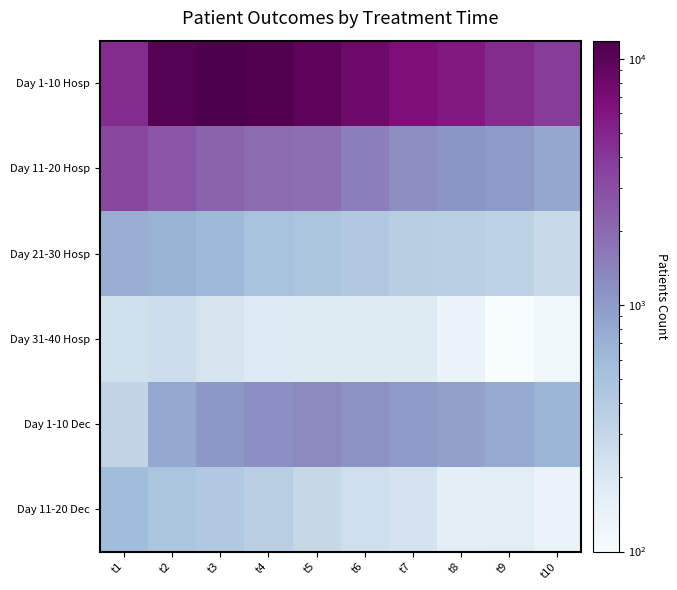

What is the total value across all series at t7?

9585